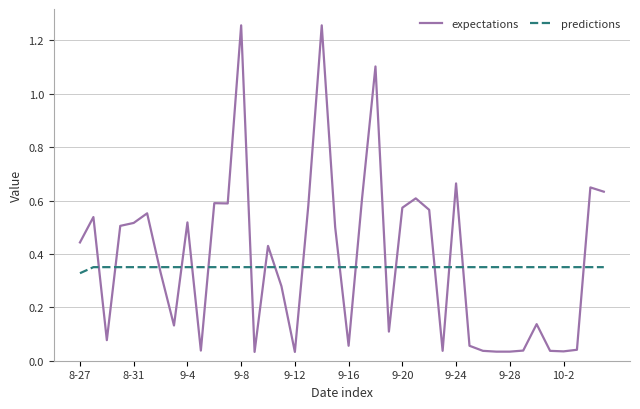

Rank the series by their maximum value, from lowest to highest.

predictions, expectations